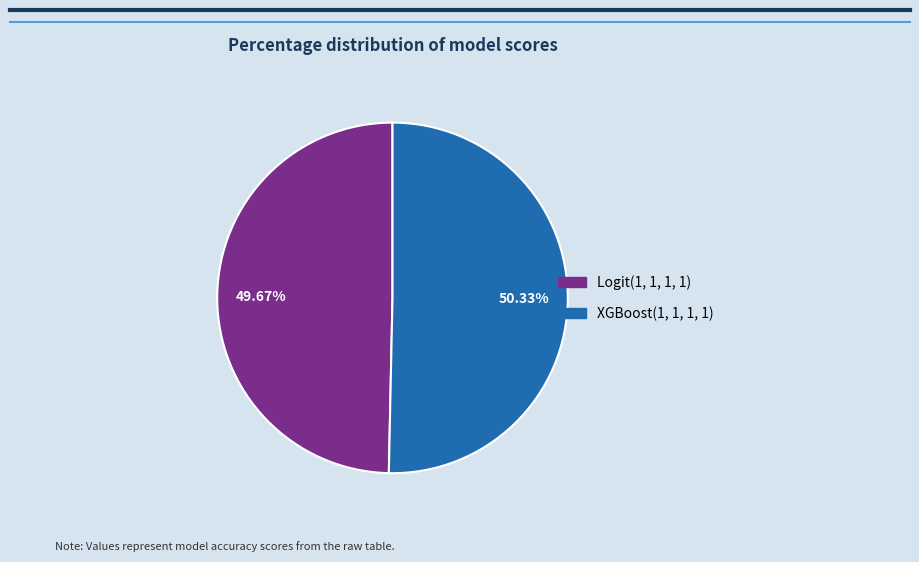

Is the sum of Logit(1, 1, 1, 1) and XGBoost(1, 1, 1, 1) greater than half?

Yes